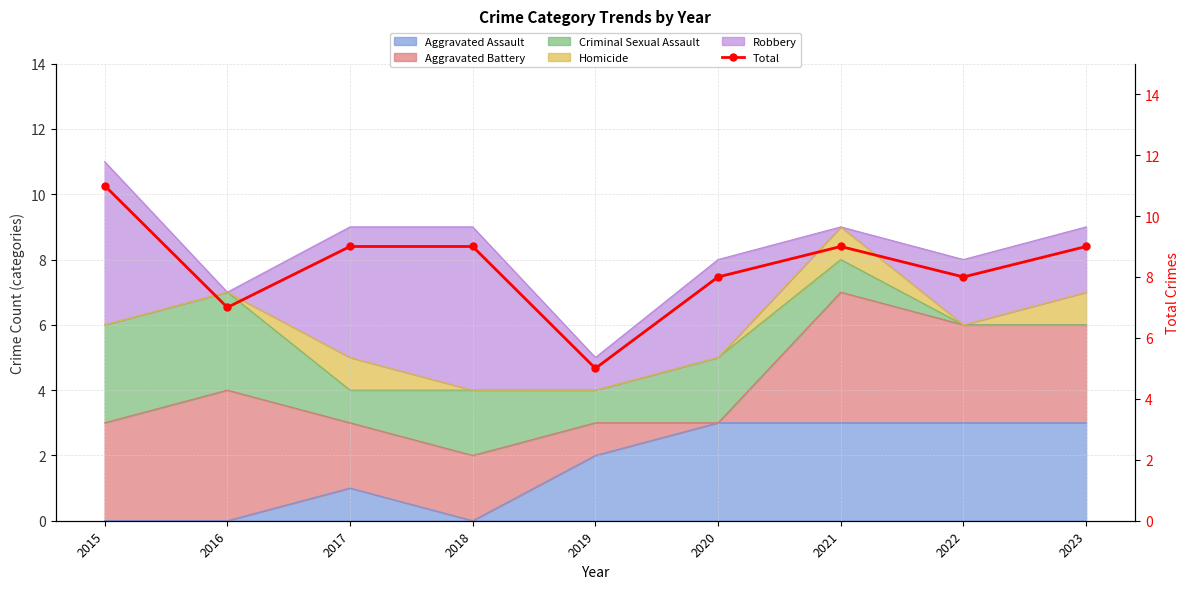

At which category does the chart reach its peak across all series?

2015